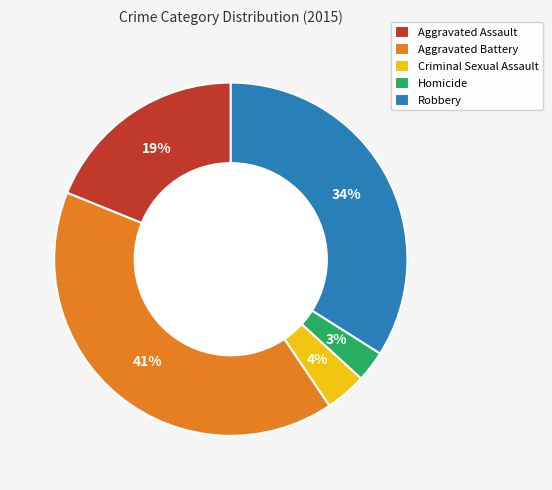

True or false: Aggravated Battery accounts for 51% of the total.

False